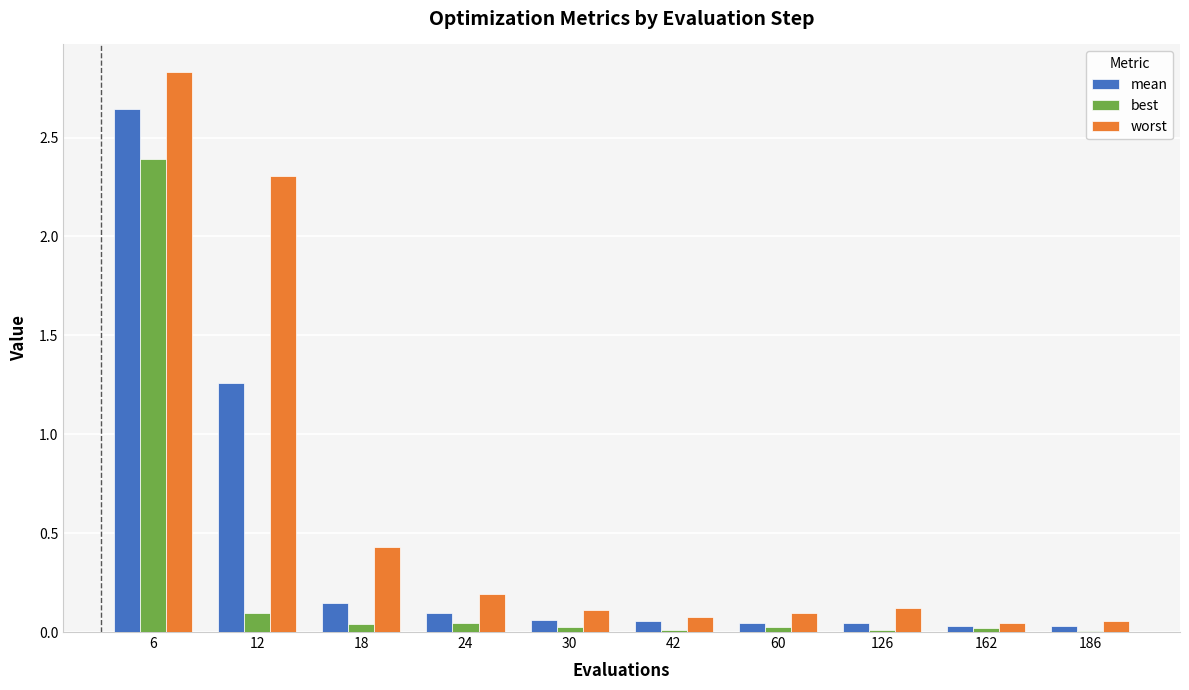

The value of best at 162 is 0.0. True or false?

True